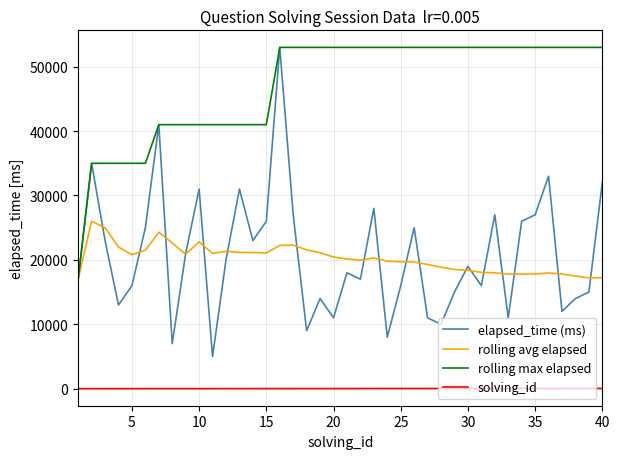

True or false: solving_id and elapsed_time (ms) intersect in this chart.

False